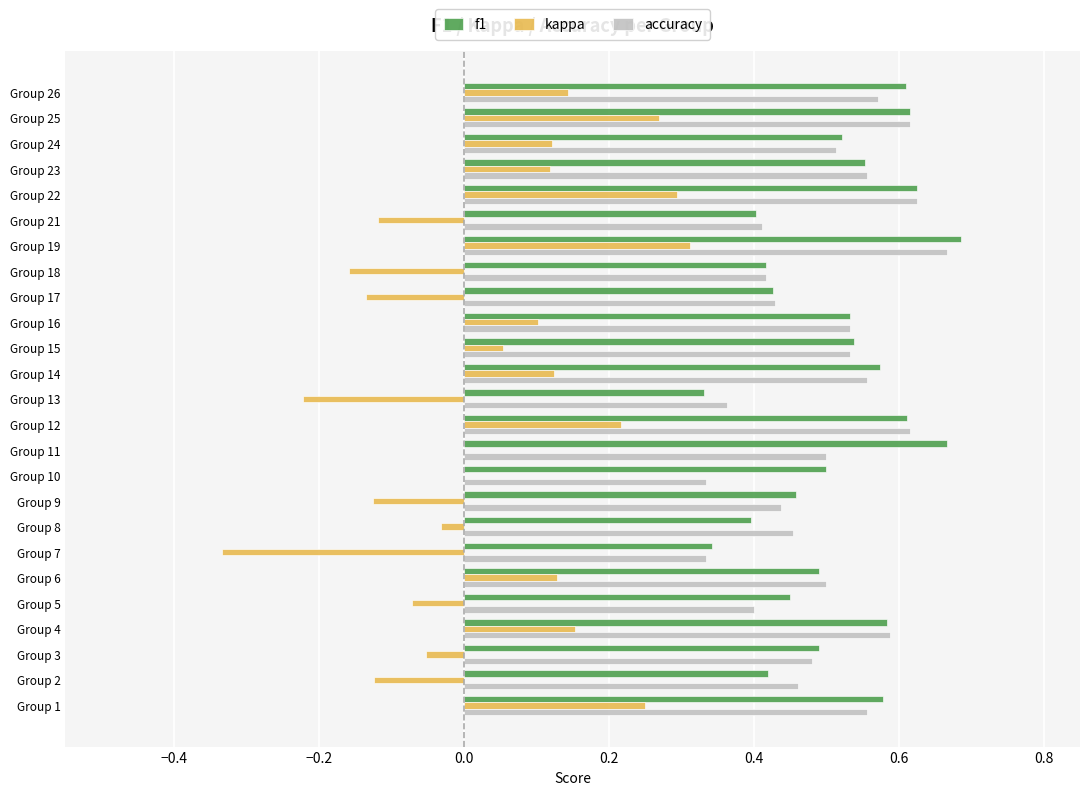

Count the number of data series in this chart.

3